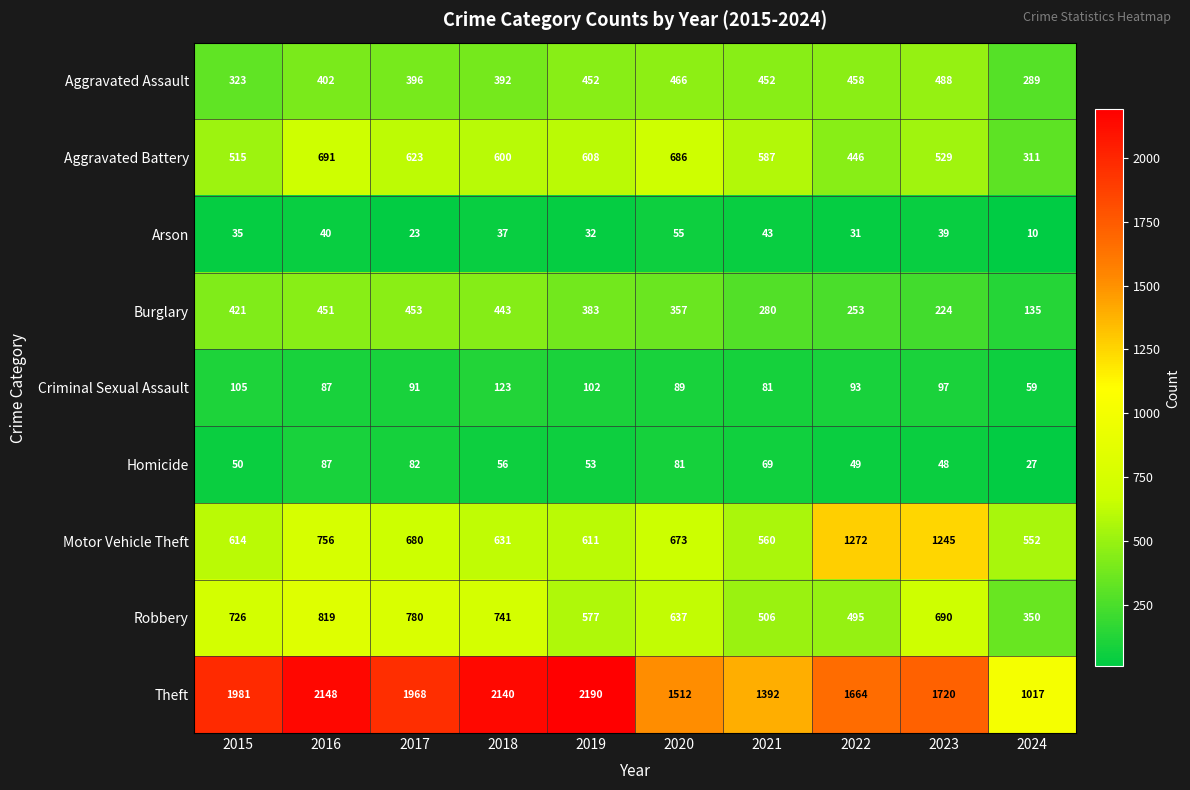

True or false: Homicide has a value of 82 at 2017.

True